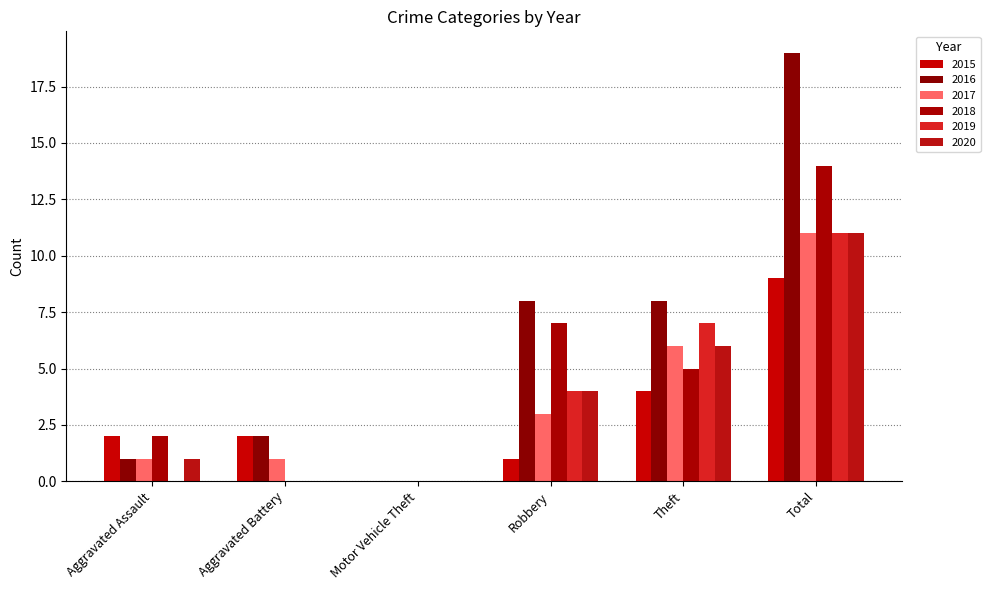

At which label is 2015 closest to 4?

Theft